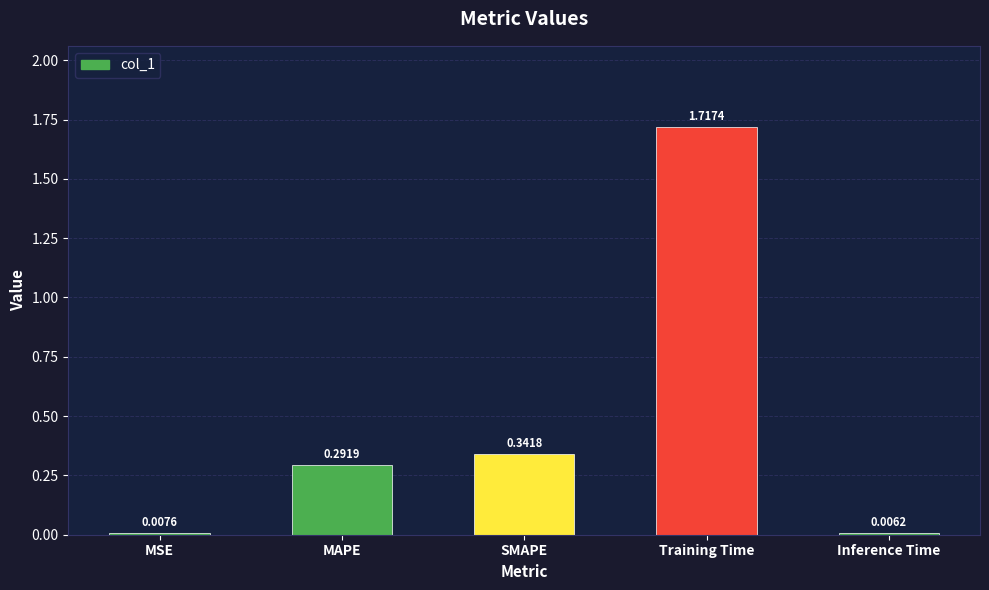

At which category does the chart reach its minimum across all series?

Inference Time